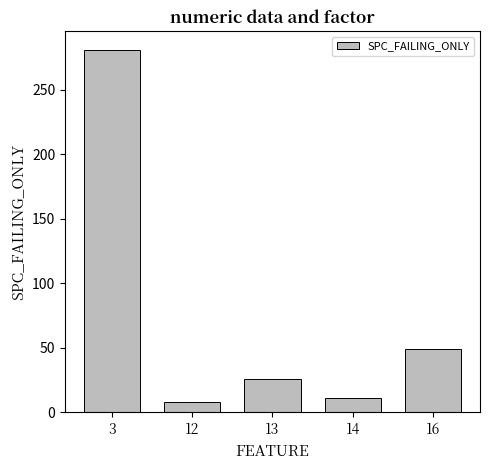

Reading left to right, what are all the values shown in this chart?

3=281	12=8	13=26	14=11	16=49